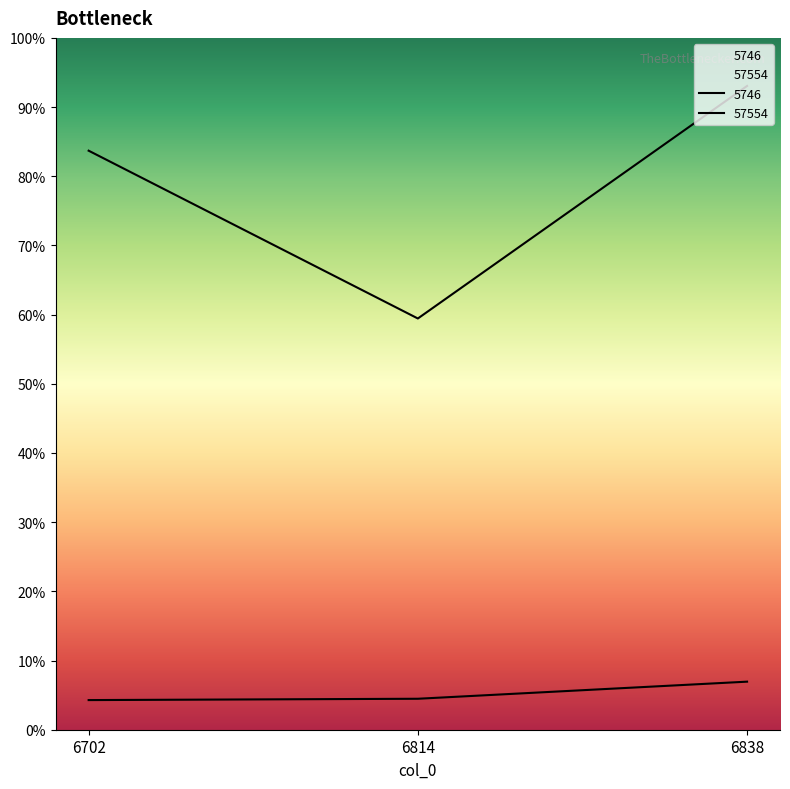

Does the chart have visible grid lines?

No